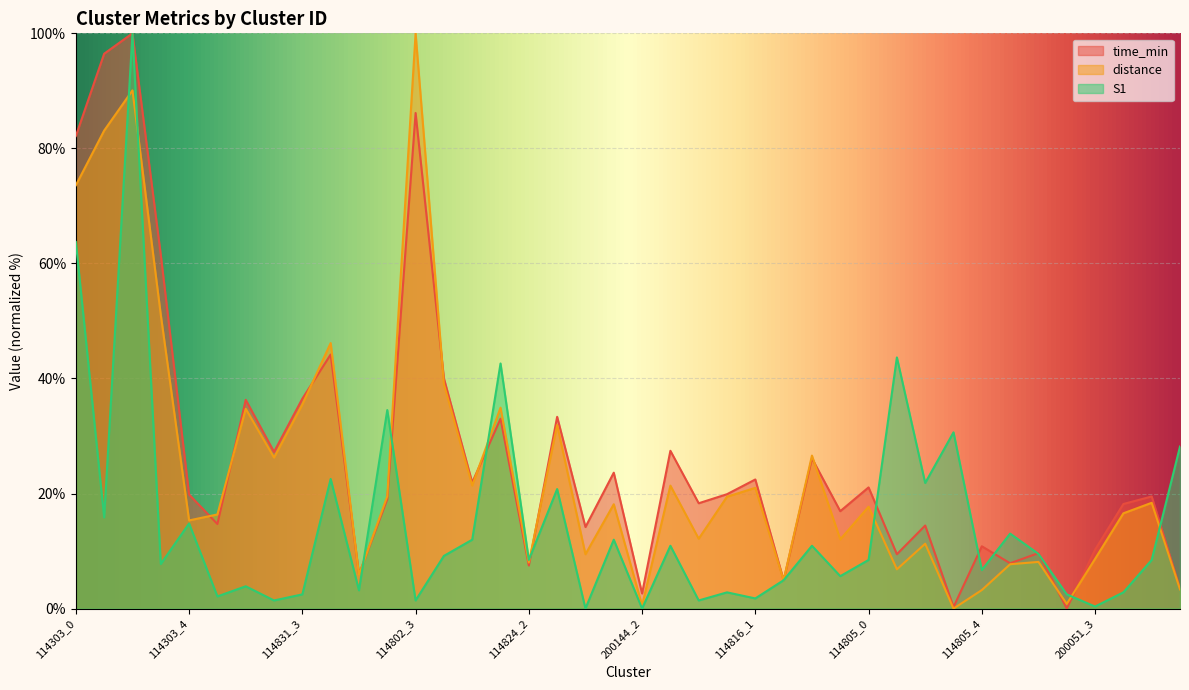

Reading right to left, transcribe all the data shown in this chart.

time_min: 114825_2=3.5	114825_1=19.5	114825_0=18.2	200051_3=10.2	200051_2=0.0	200051_1=9.6	200051_0=7.9	114805_4=10.8	114805_3=0.3	114805_2=14.4	114805_1=9.4	114805_0=21.1	114816_4=16.9	114816_3=26.1	114816_2=4.9	114816_1=22.4	114816_0=19.9	200144_4=18.3	200144_3=27.4	200144_2=2.6	200144_1=23.6	200144_0=14.2	114824_3=33.3	114824_2=7.5	114824_1=33.0	114824_0=21.9	114802_4=40.0	114802_3=86.2	114802_2=19.0	114802_1=6.0	114802_0=44.2	114831_3=36.5	114831_2=27.2	114831_1=36.3	114831_0=14.7	114303_4=19.8	114303_3=61.5	114303_2=100.0	114303_1=96.5	114303_0=82.2
distance: 114825_2=3.3	114825_1=18.4	114825_0=16.6	200051_3=8.6	200051_2=0.8	200051_1=8.1	200051_0=7.7	114805_4=3.2	114805_3=0.0	114805_2=11.3	114805_1=6.8	114805_0=17.7	114816_4=12.0	114816_3=26.6	114816_2=4.9	114816_1=21.0	114816_0=19.4	200144_4=12.1	200144_3=21.4	200144_2=0.5	200144_1=18.1	200144_0=9.4	114824_3=31.9	114824_2=8.0	114824_1=34.9	114824_0=21.4	114802_4=39.0	114802_3=100.0	114802_2=19.5	114802_1=5.9	114802_0=46.2	114831_3=35.5	114831_2=26.2	114831_1=34.7	114831_0=16.4	114303_4=15.3	114303_3=51.1	114303_2=90.1	114303_1=83.1	114303_0=73.6
S1: 114825_2=28.2	114825_1=8.5	114825_0=2.8	200051_3=0.4	200051_2=2.5	200051_1=9.5	200051_0=13.0	114805_4=6.7	114805_3=30.6	114805_2=21.8	114805_1=43.7	114805_0=8.5	114816_4=5.6	114816_3=10.9	114816_2=4.9	114816_1=1.8	114816_0=2.8	200144_4=1.4	200144_3=10.9	200144_2=0.0	200144_1=12.0	200144_0=0.0	114824_3=20.8	114824_2=8.5	114824_1=42.6	114824_0=12.0	114802_4=9.2	114802_3=1.4	114802_2=34.5	114802_1=3.2	114802_0=22.5	114831_3=2.5	114831_2=1.4	114831_1=3.9	114831_0=2.1	114303_4=14.8	114303_3=7.7	114303_2=100.0	114303_1=15.8	114303_0=63.7